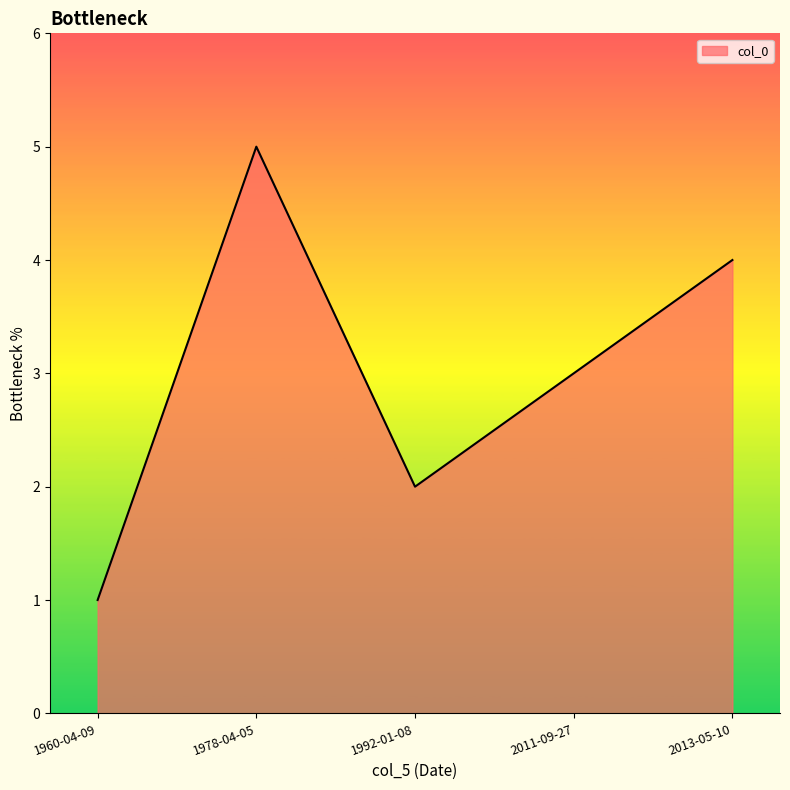

What is the change in value from 1960-04-09 to 1978-04-05?

+4